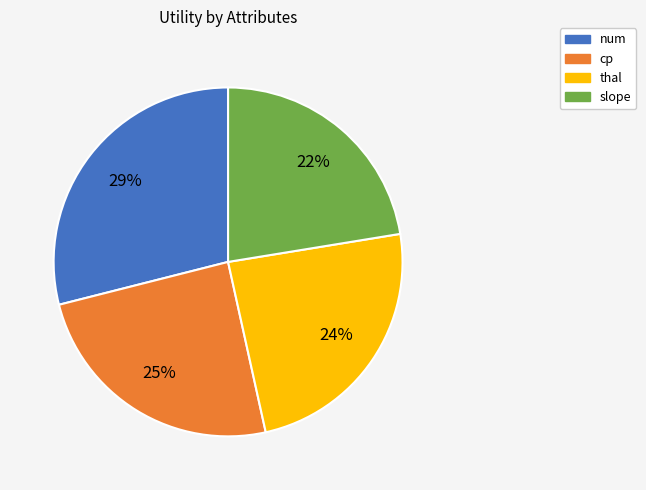

To the nearest percent, what is the average slice percentage?

25%